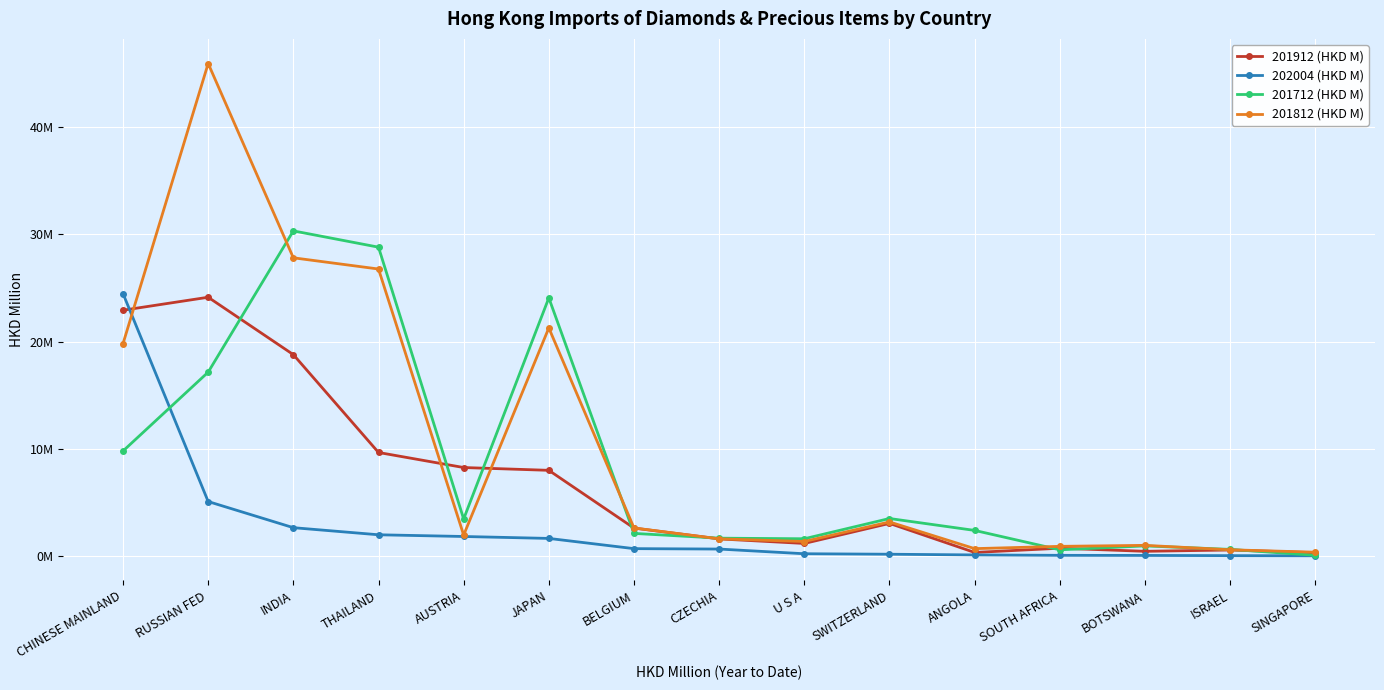

What is the label of the 6th point from the left?

JAPAN